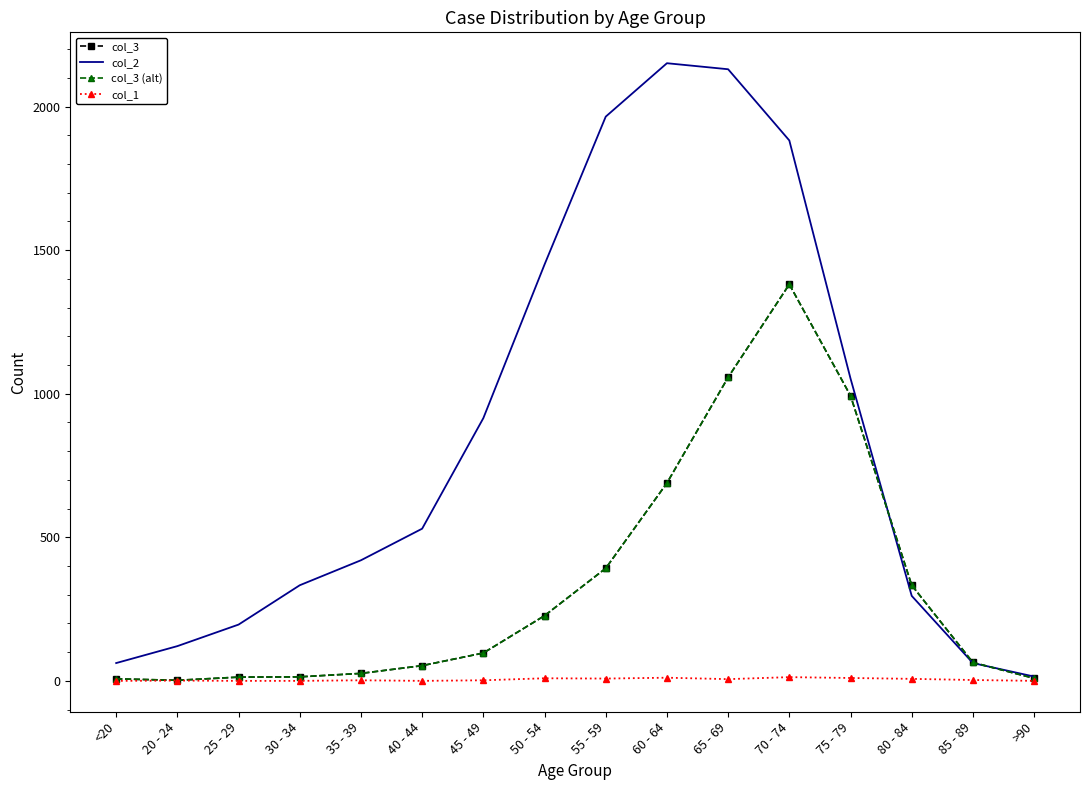

Rank the series at 60 - 64 from highest to lowest value.

col_2, col_3, col_3 (alt), col_1